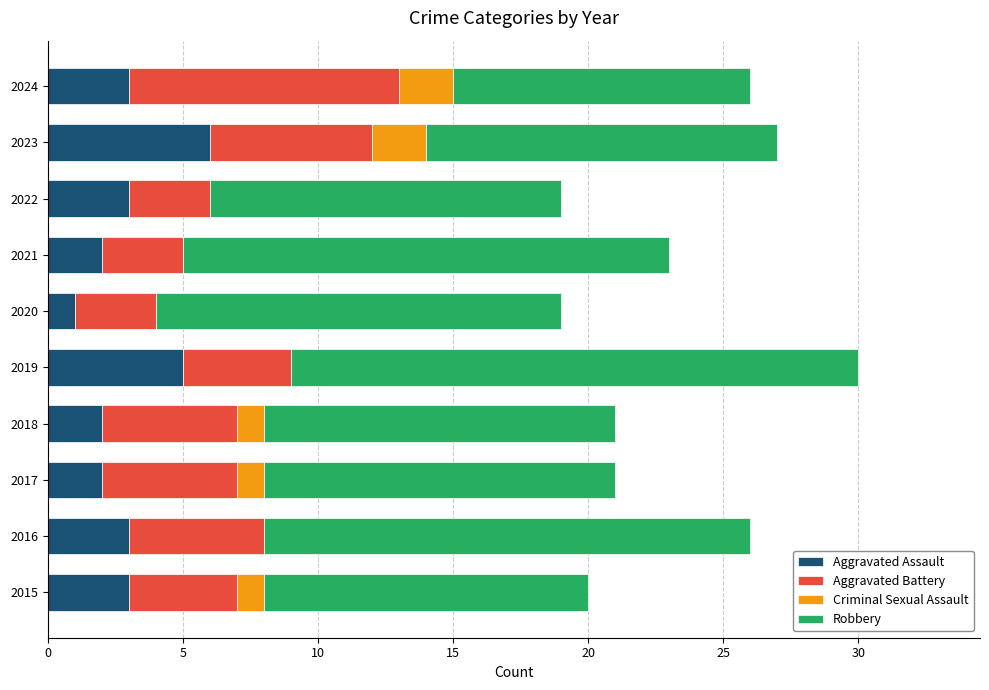

At which label does Aggravated Assault reach its peak?

2023